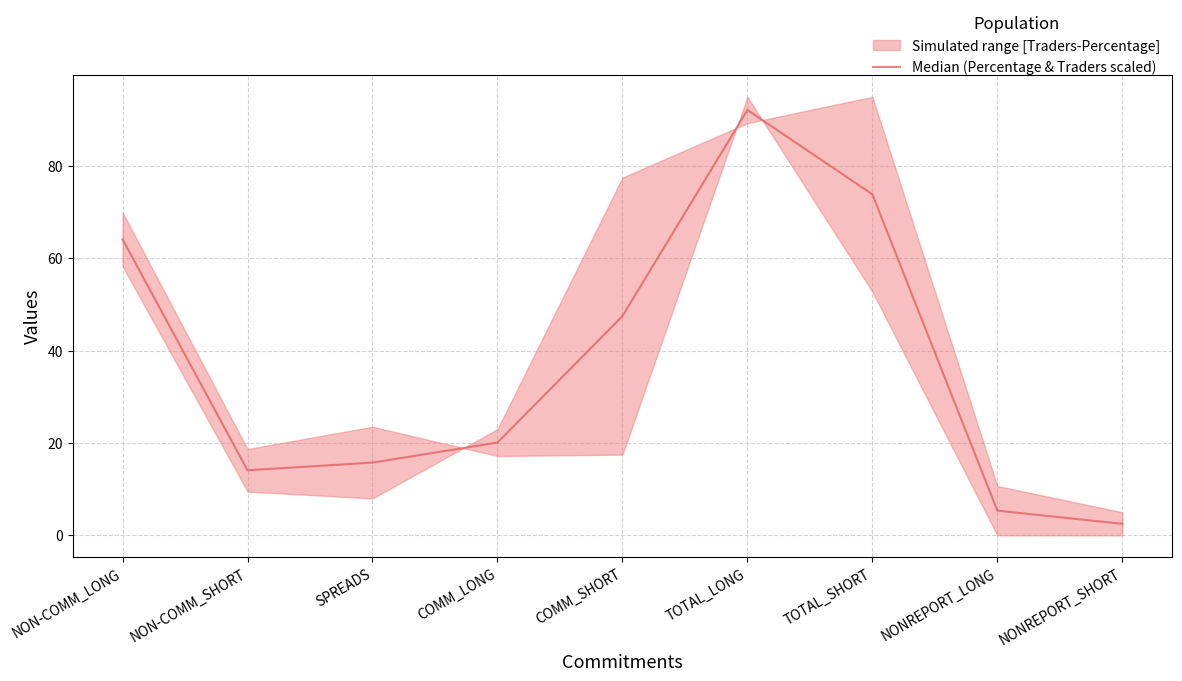

What is the sum of the values at NONREPORT_LONG and NON-COMM_LONG?

69.5